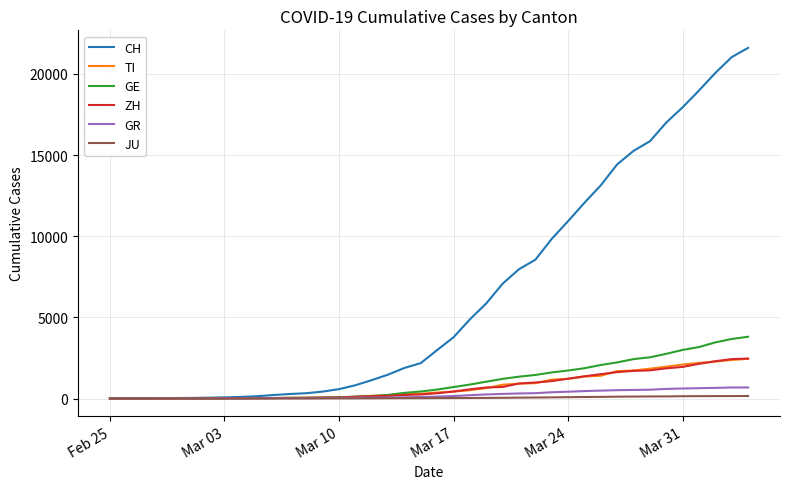

What is the maximum value for CH?

21605